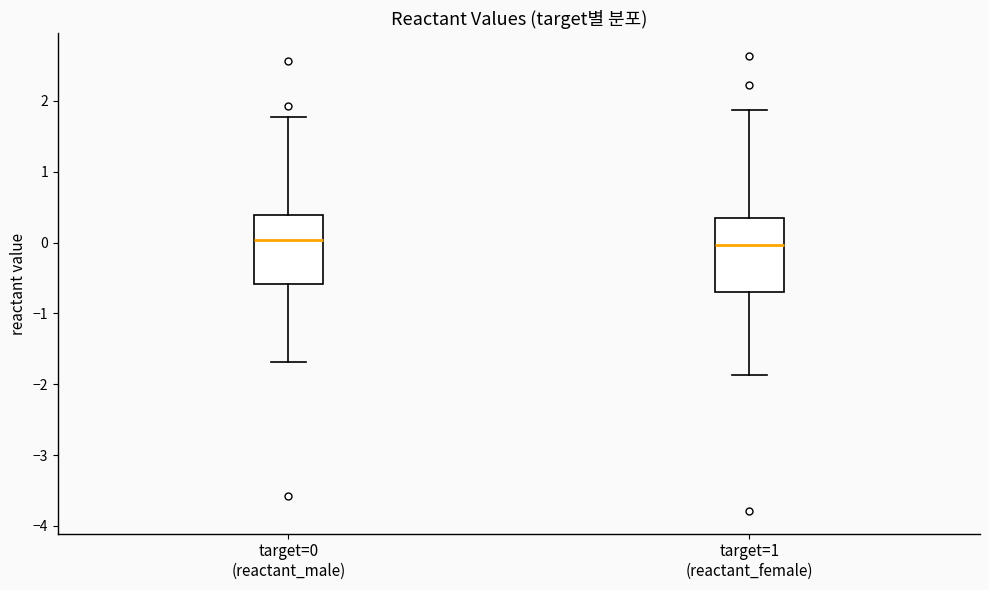

Reading left to right, read every box against the y-axis: the position of its median line, the range the box covers, and the ends of its whiskers. The values are not printed on the chart, so give them approximately, as read against the axis.

target=0 (reactant_male): median 0.0, box -0.6 to 0.4, whiskers -1.7 to 1.8
target=1 (reactant_female): median 0.0, box -0.7 to 0.3, whiskers -1.9 to 1.9